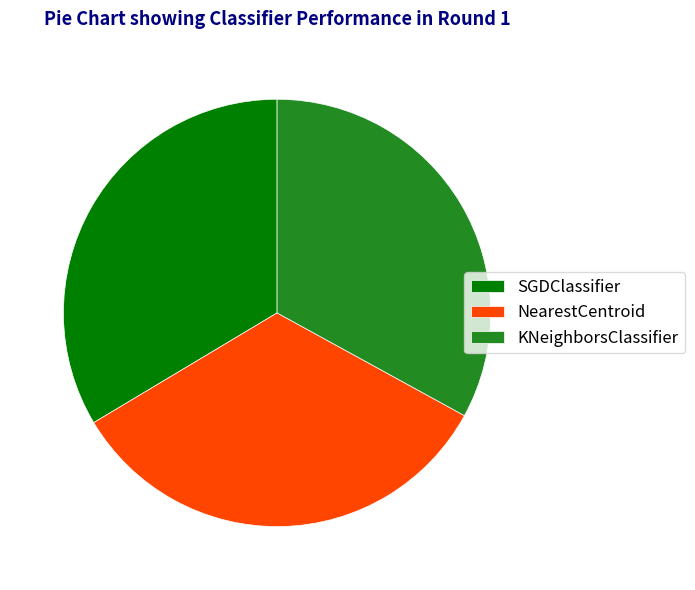

Is it true that SGDClassifier is 34% of the pie?

True